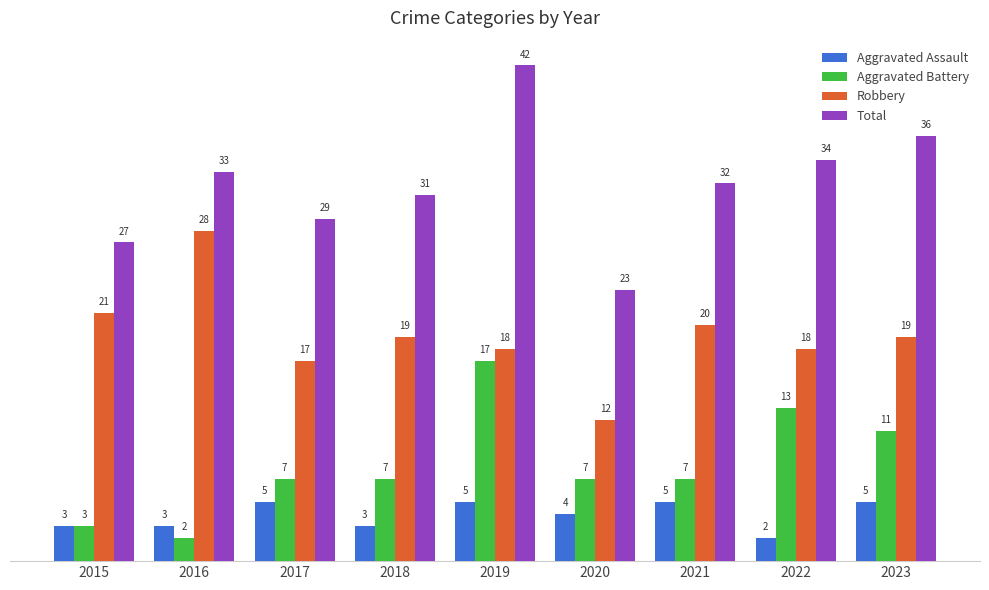

Which series has the largest range (max minus min)?

Total